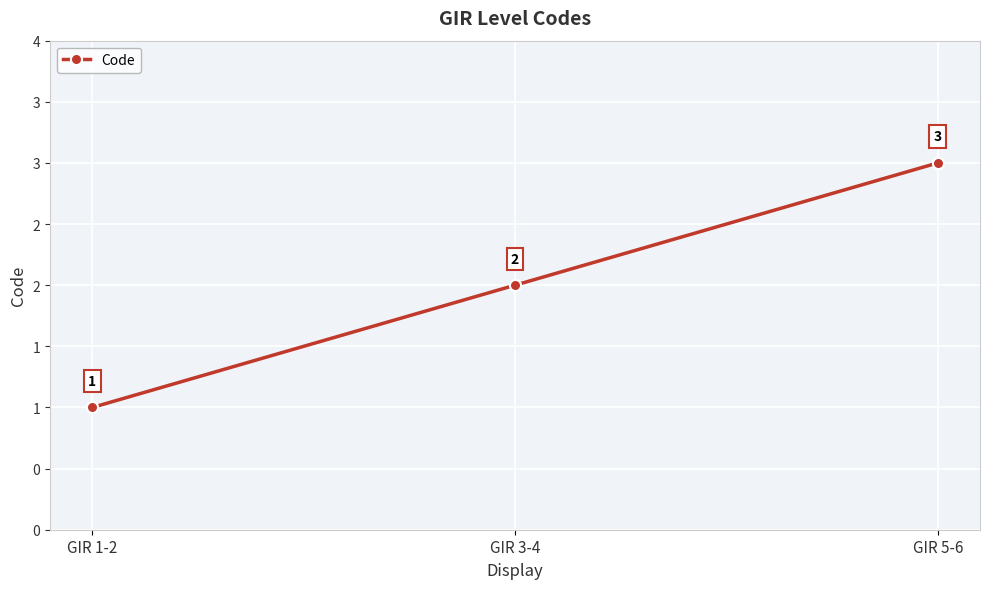

Reading left to right, what are all the values shown in this chart?

1	2	3